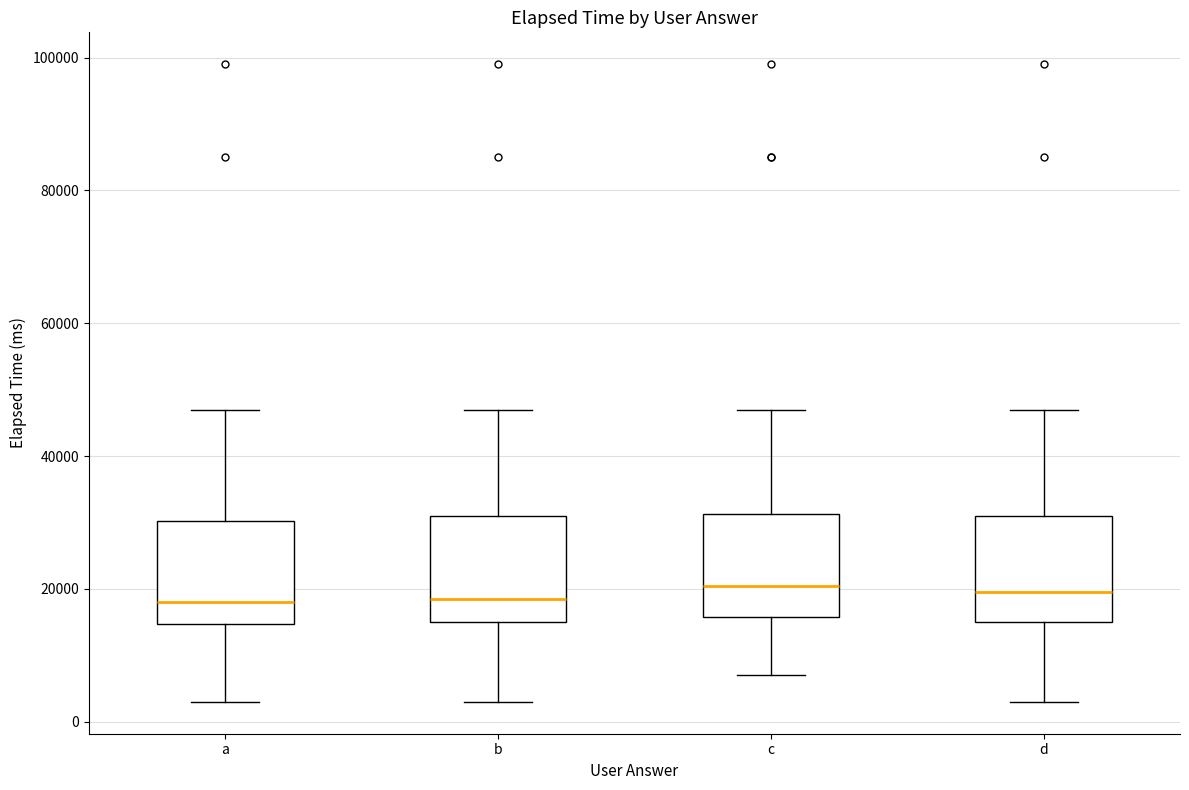

Reading left to right, read every box against the y-axis: the position of its median line, the range the box covers, and the ends of its whiskers. The values are not printed on the chart, so give them approximately, as read against the axis.

a: median 18000, box 14000 to 30000, whiskers 4000 to 48000
b: median 18000, box 16000 to 32000, whiskers 4000 to 48000
c: median 20000, box 16000 to 32000, whiskers 8000 to 48000
d: median 20000, box 16000 to 32000, whiskers 4000 to 48000